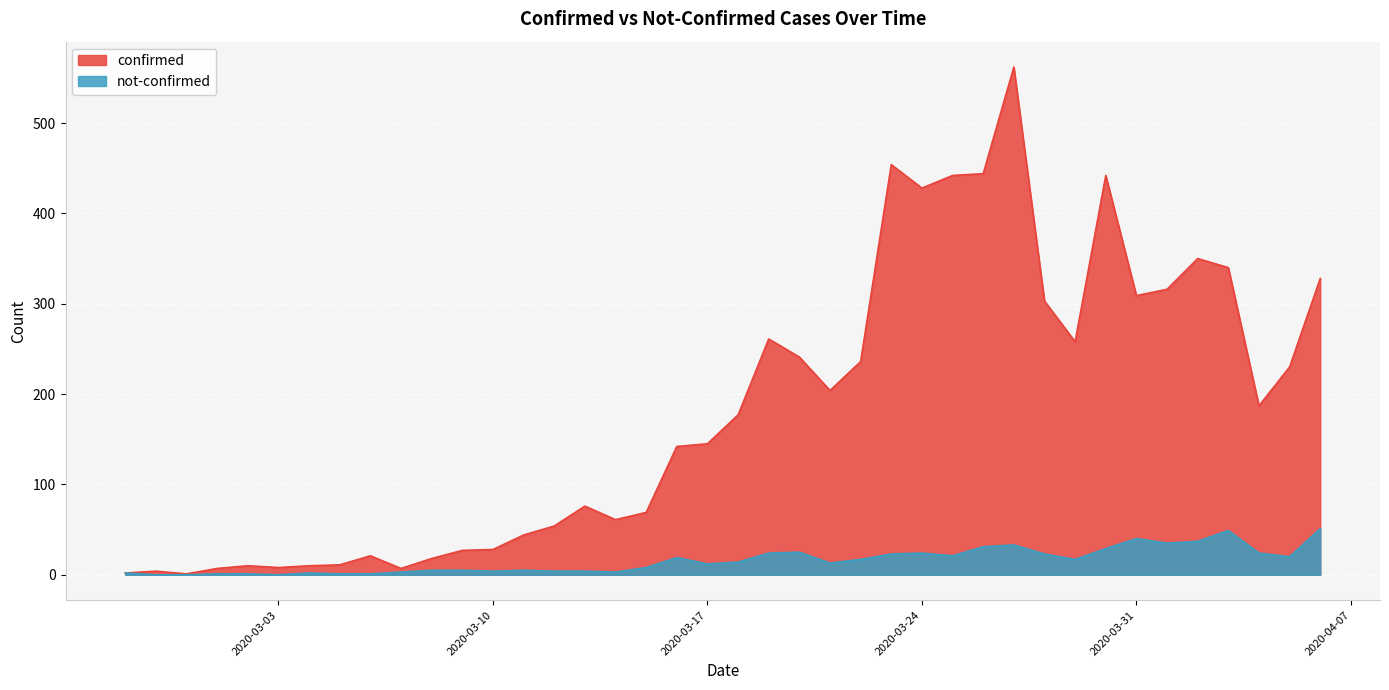

At which category is the sum across all series the highest?

2020-03-27